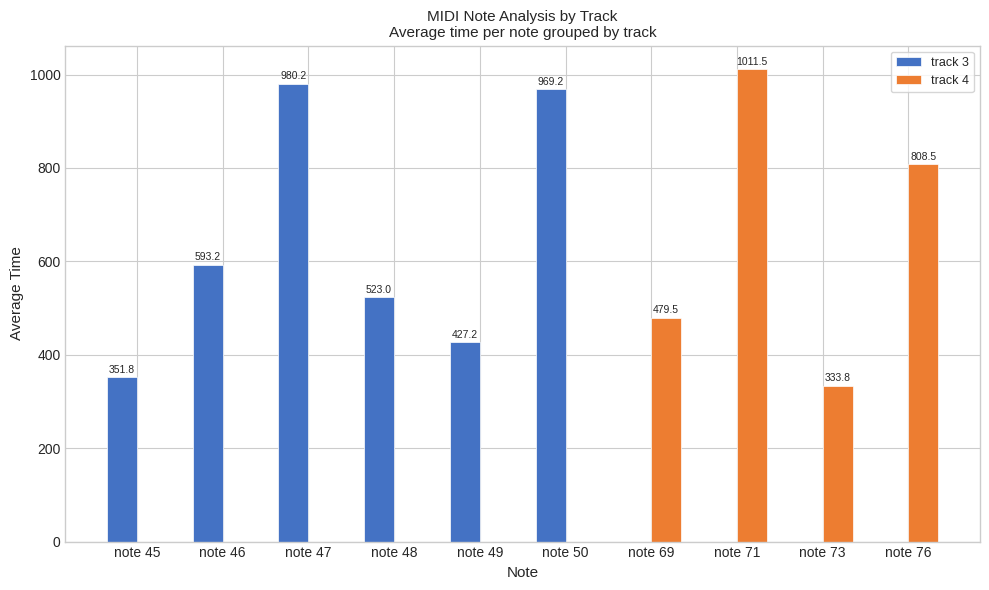

Which category has the highest value across all series?

note 71